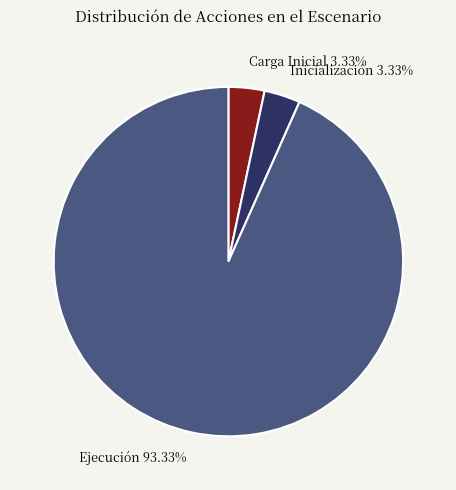

Does any single category account for the majority?

Yes